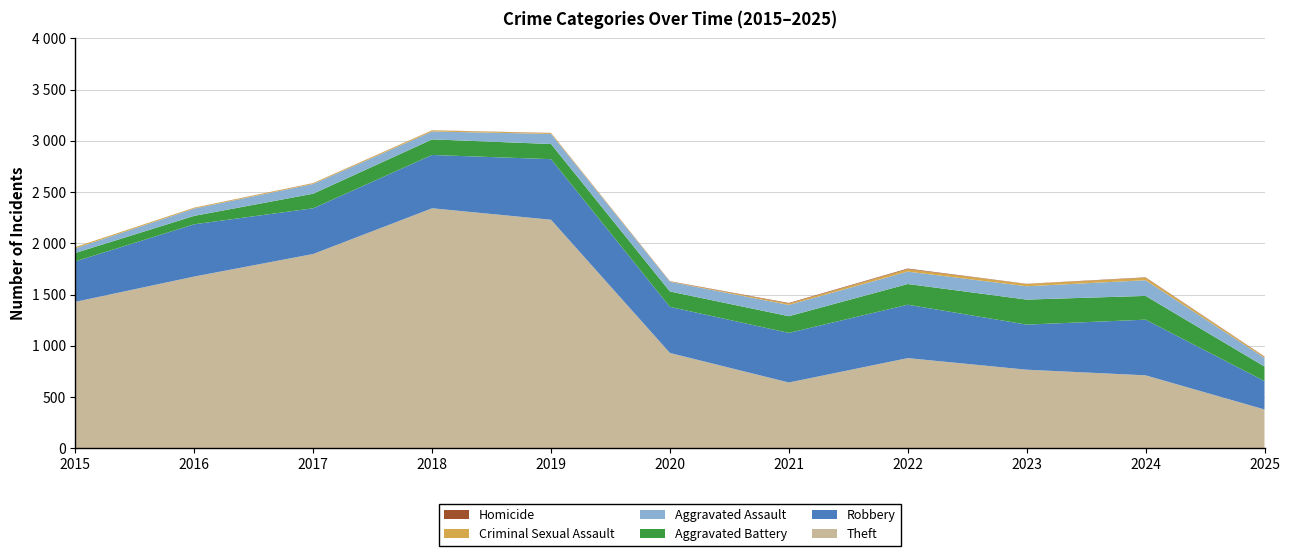

Reading left to right, transcribe all the data shown in this chart.

Theft: 1429	1676	1896	2342	2230	930	642	880	767	712	379
Robbery: 395	510	446	520	591	450	484	521	440	543	277
Aggravated Battery: 82	82	142	152	148	150	163	202	244	232	142
Aggravated Assault: 46	71	95	77	98	94	110	121	130	153	84
Criminal Sexual Assault: 12	8	8	11	8	3	14	24	22	24	11
Homicide: 0	1	1	1	2	3	5	6	2	4	3